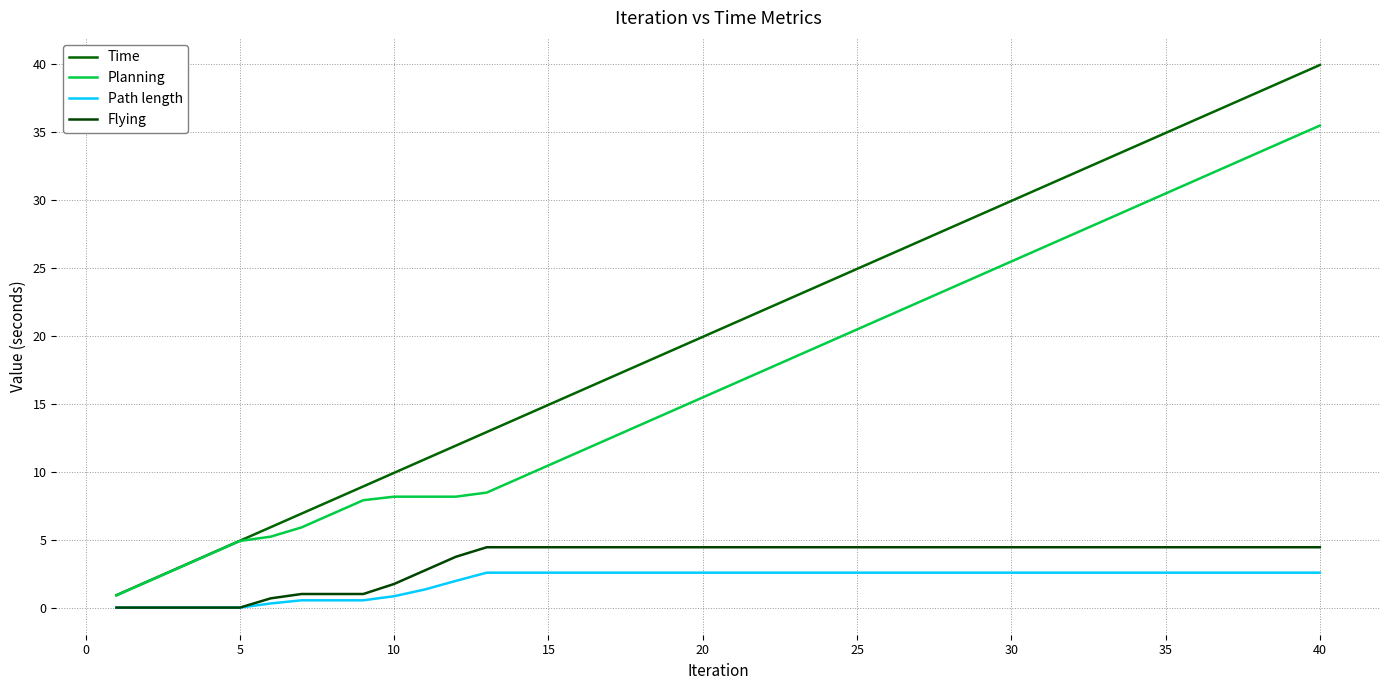

Which category has the highest value across all series?

40